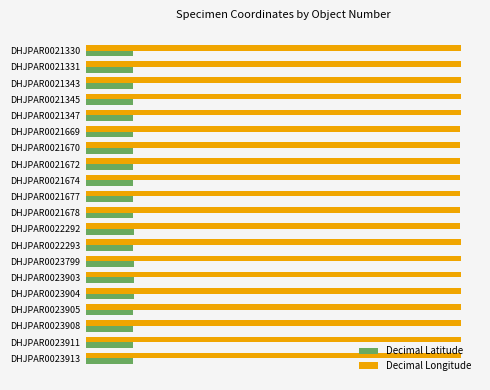

What are all the series names shown in the legend?

Decimal Latitude, Decimal Longitude